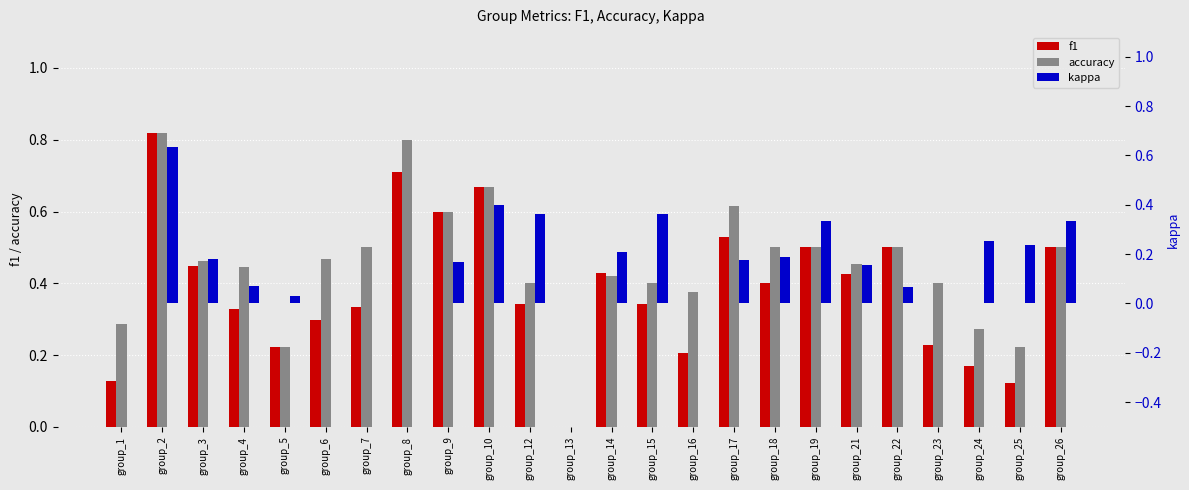

Which series has the largest total across all categories?

accuracy